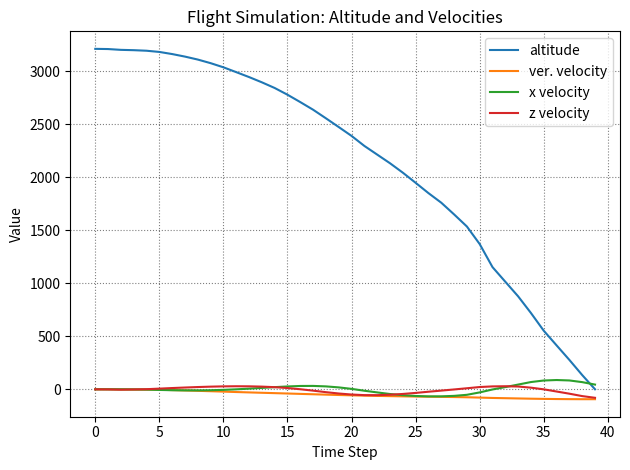

What is the sum of all z velocity values?

-252.7